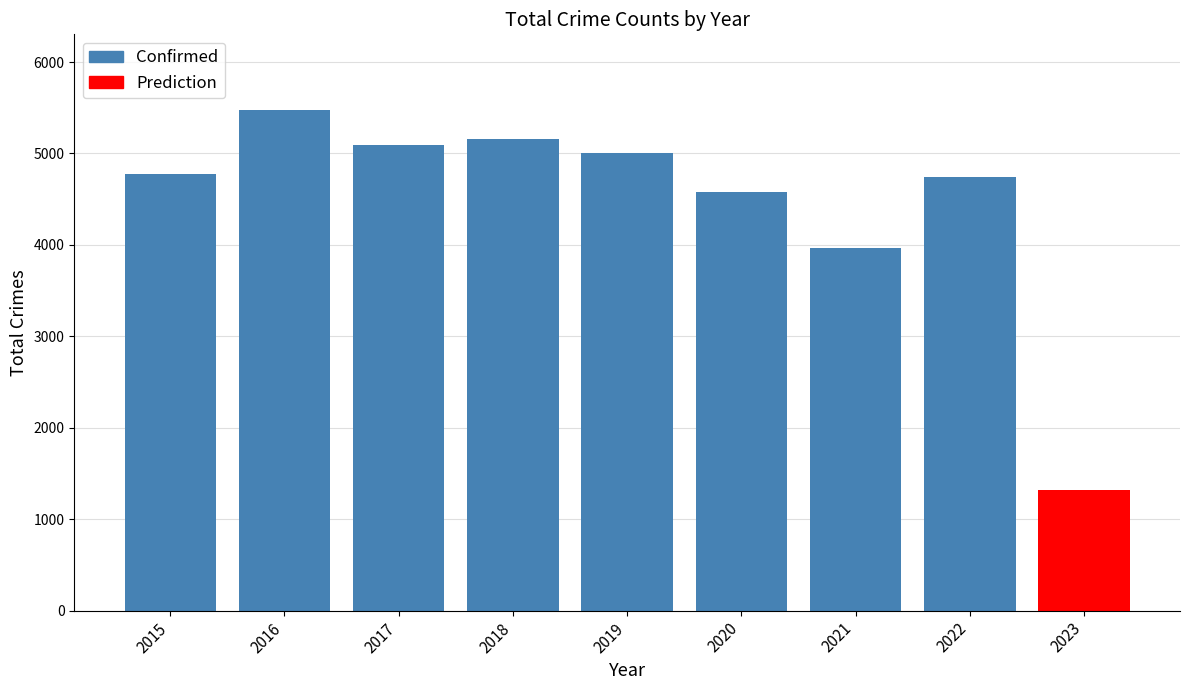

At which category does the chart reach its peak across all series?

2016